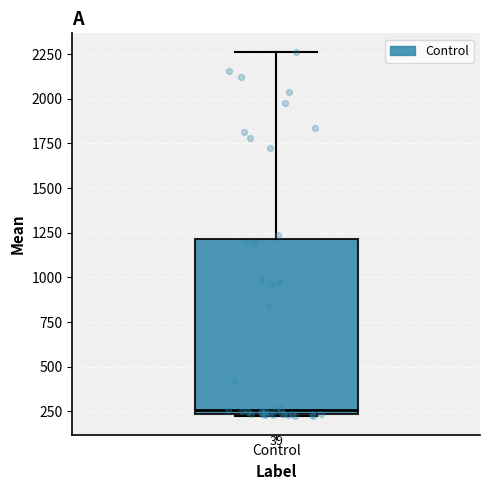

Transcribe this box plot: give where the median line is, the range the box spans, and where the two whiskers end, as read against the y-axis. The values are not printed on the chart, so give them approximately, as read against the axis.

median 250 (just above the box's lower edge), box 250 to 1200, whiskers 200 to 2250